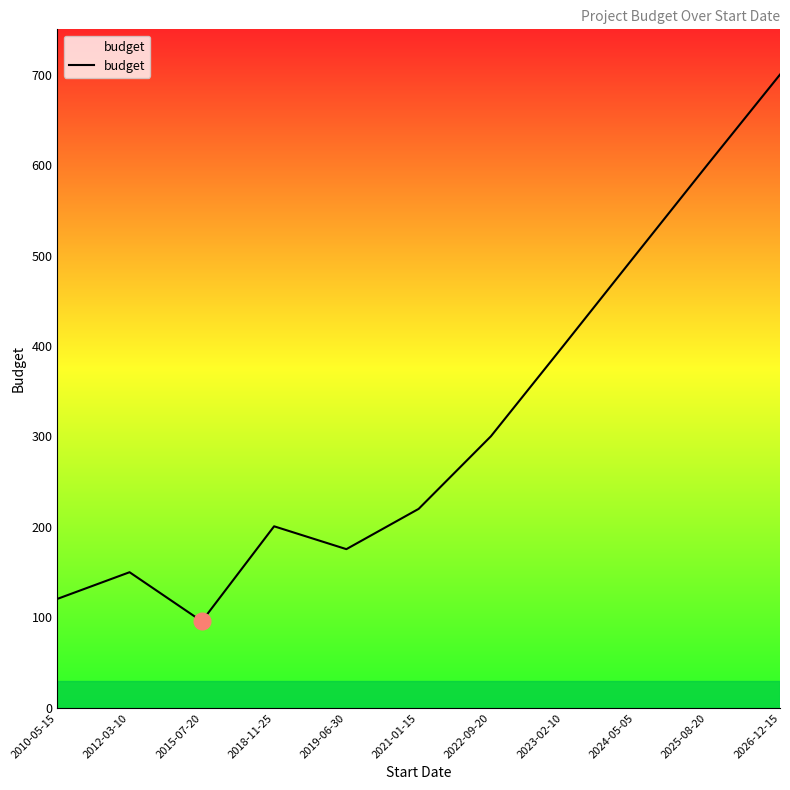

What is the maximum value shown in the chart?

700.0